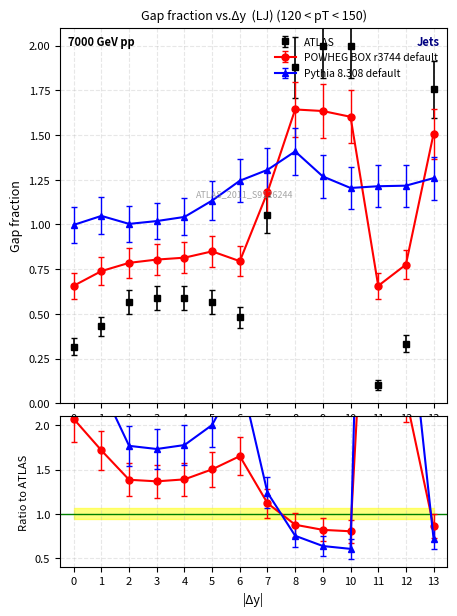

What are all the series names shown in the legend?

ATLAS, POWHEG BOX r3744 default, Pythia 8.308 default